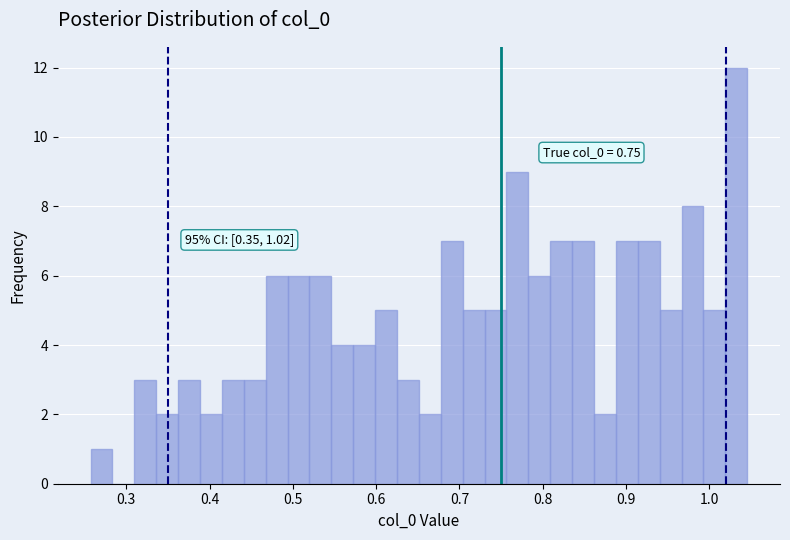

Around what value on the x-axis is the tallest bar? Give the approximate position of its centre, as read against the axis.

1.03